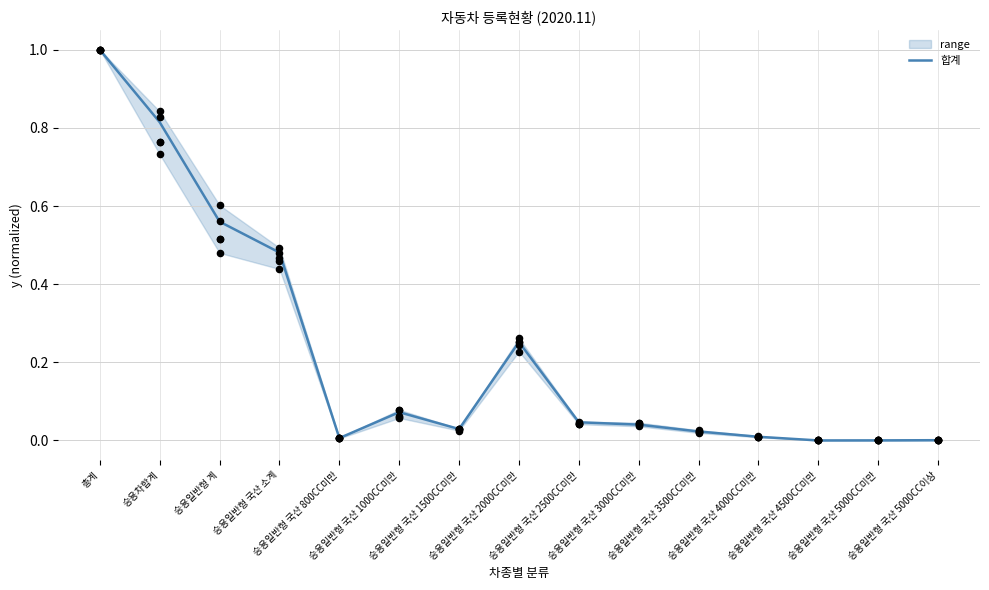

Which has a higher value, 승용차합계 or 승용일반형 국산 4000CC미만?

승용차합계